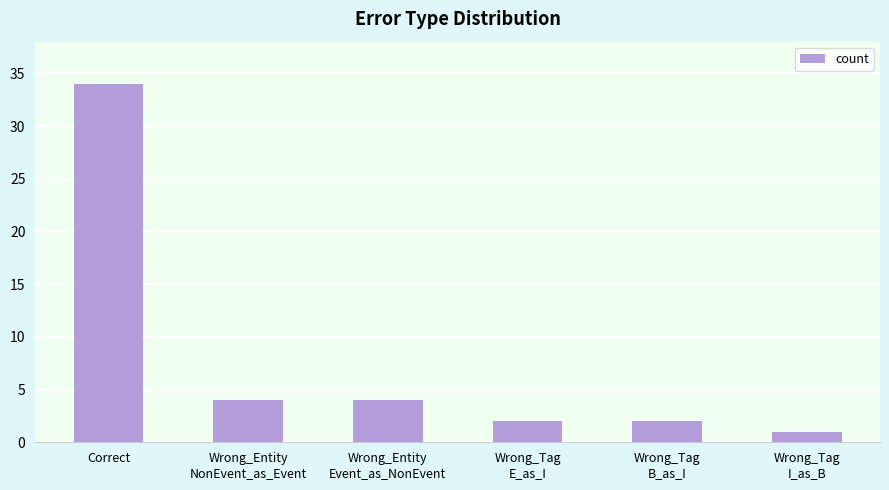

Which category has the highest value across all series?

Correct